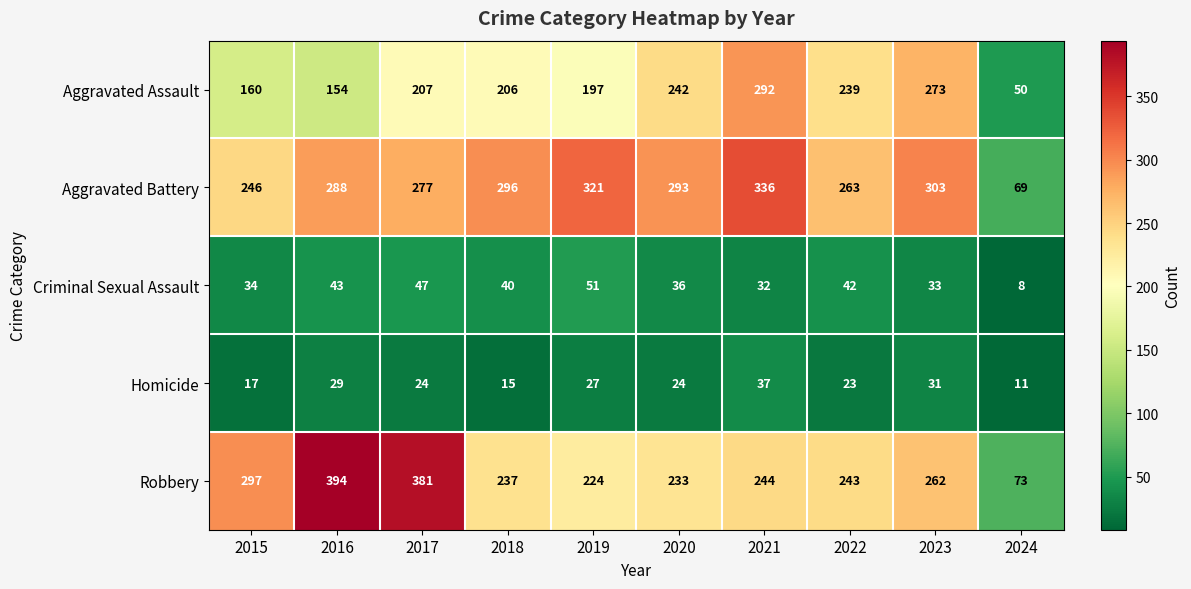

Which series has the largest range (max minus min)?

Robbery